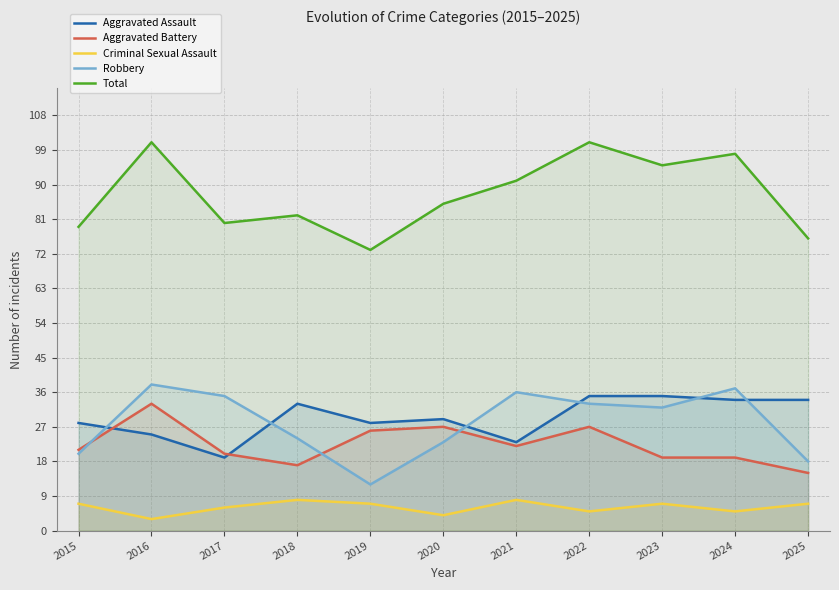

At which label does Criminal Sexual Assault reach its peak?

2018